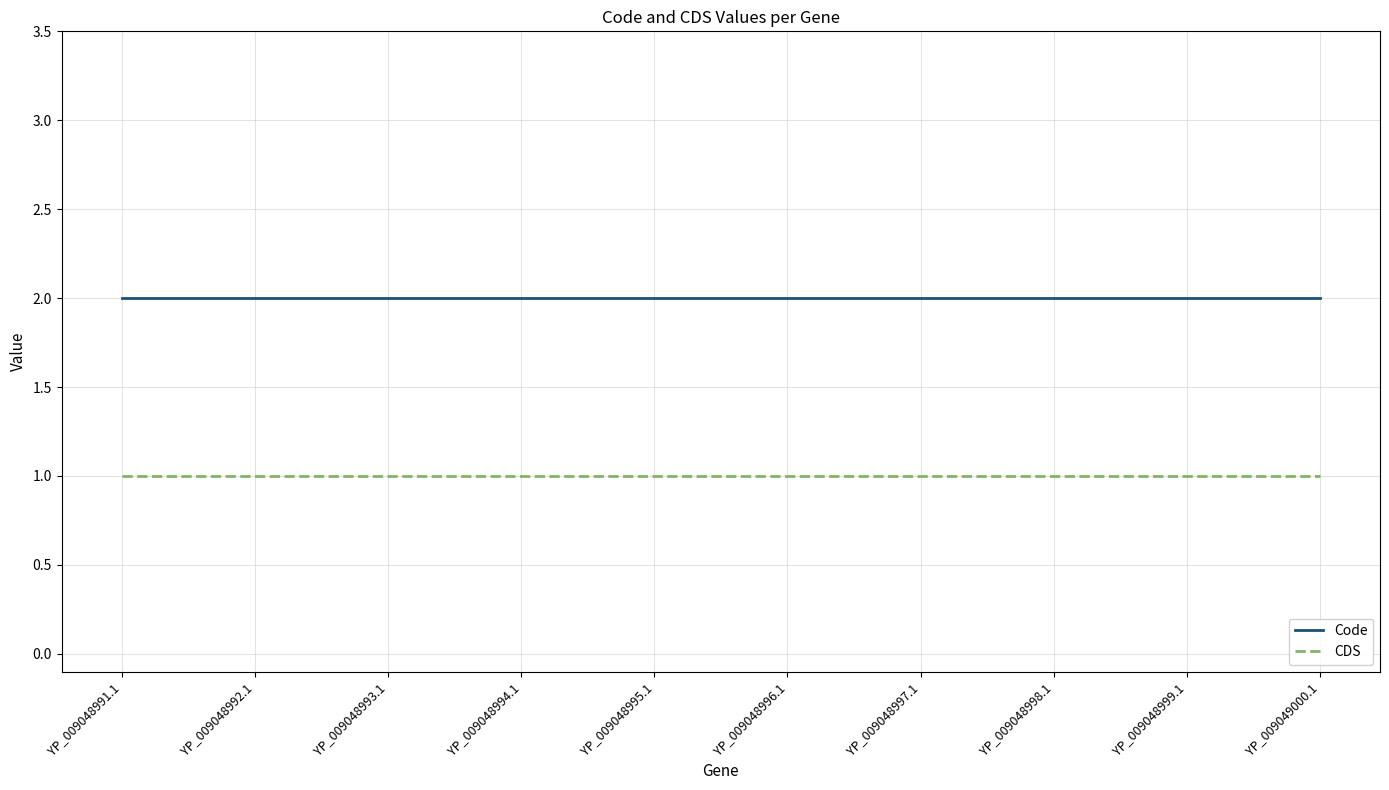

Read the CDS value at YP_009048997.1.

1